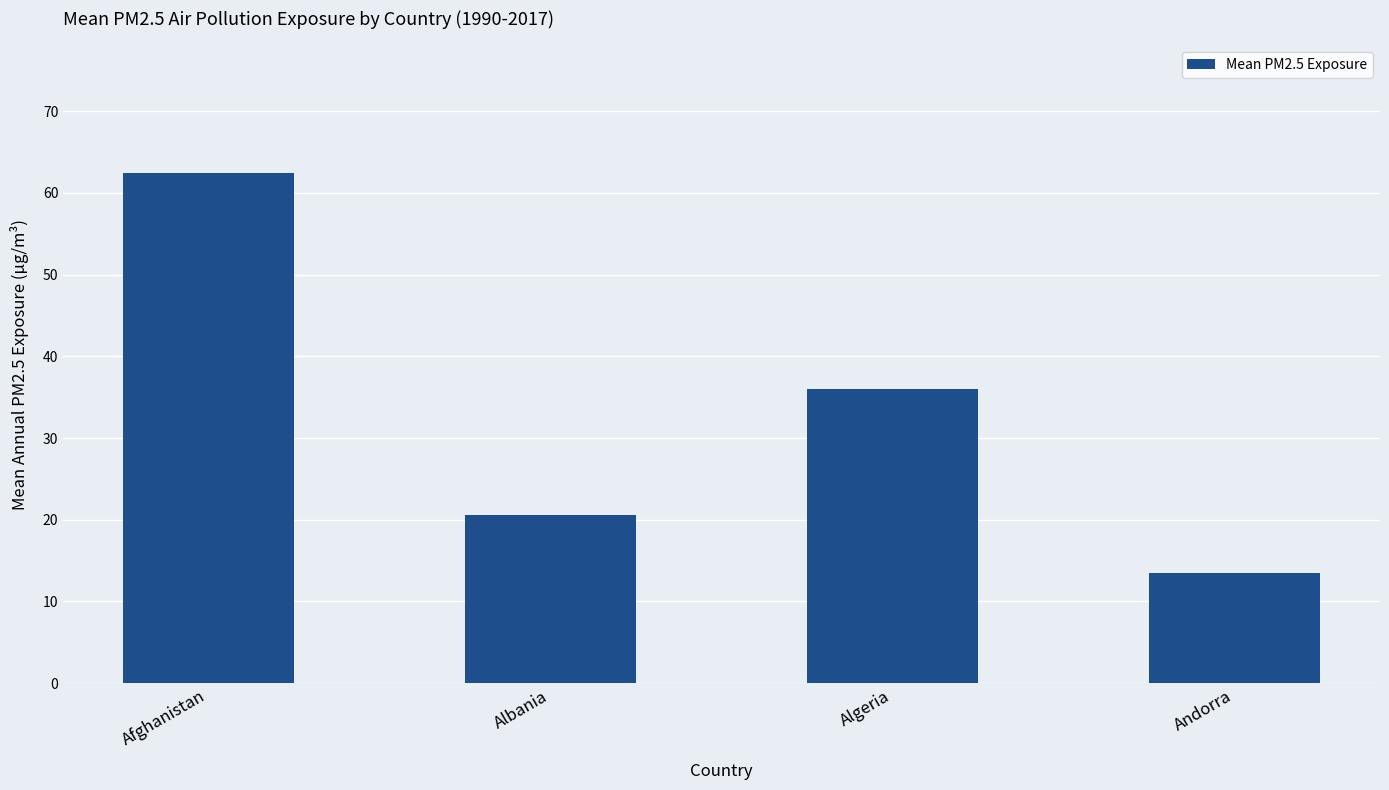

What is the change in value from Afghanistan to Algeria?

-26.4